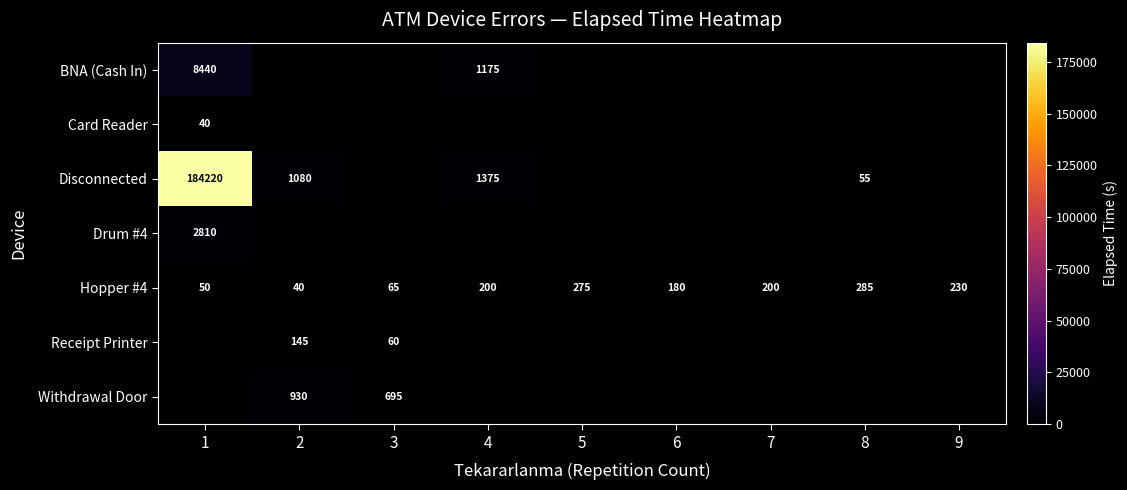

At which label does Hopper #4 reach its peak?

8